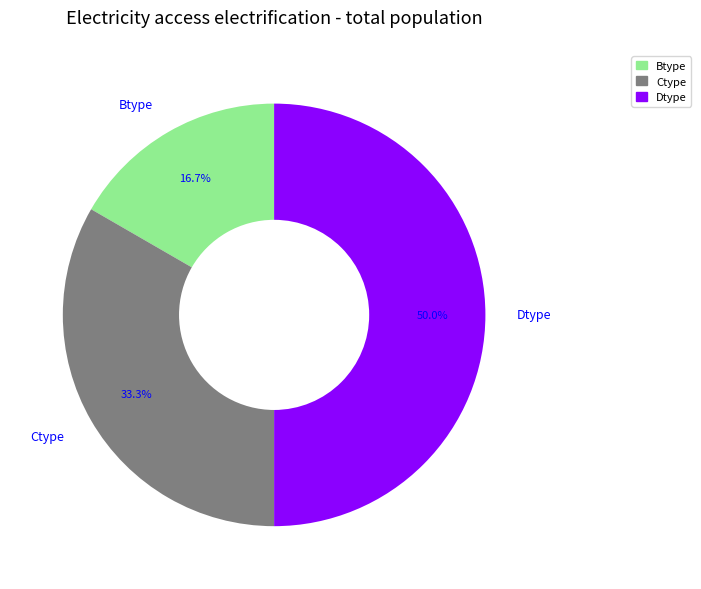

How many slices are in this pie chart?

3